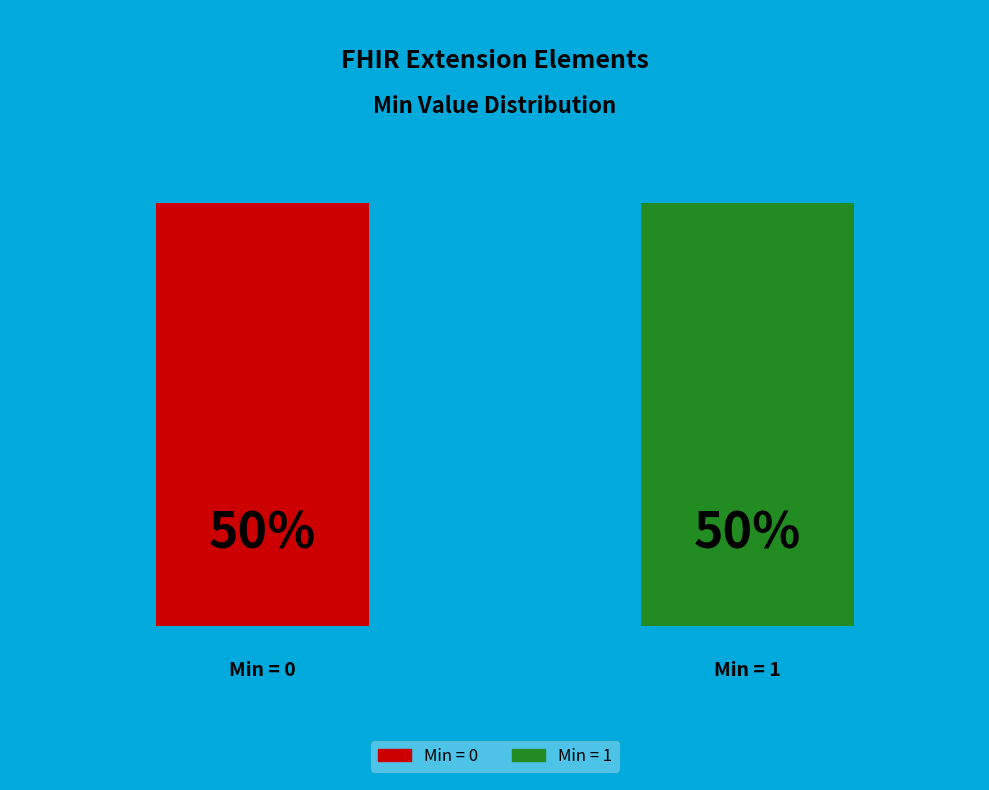

Is Extension.url the majority of the pie?

No